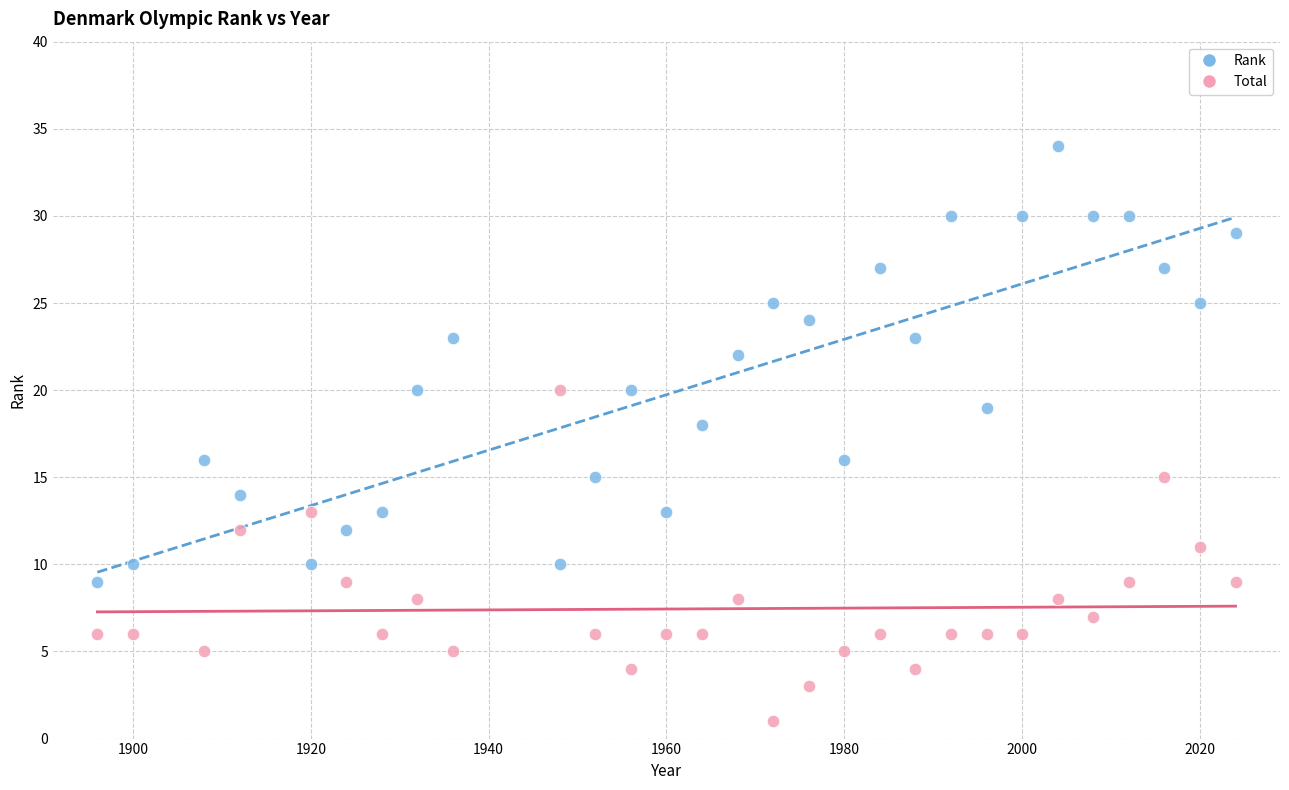

Which series reaches the maximum Y coordinate?

Rank